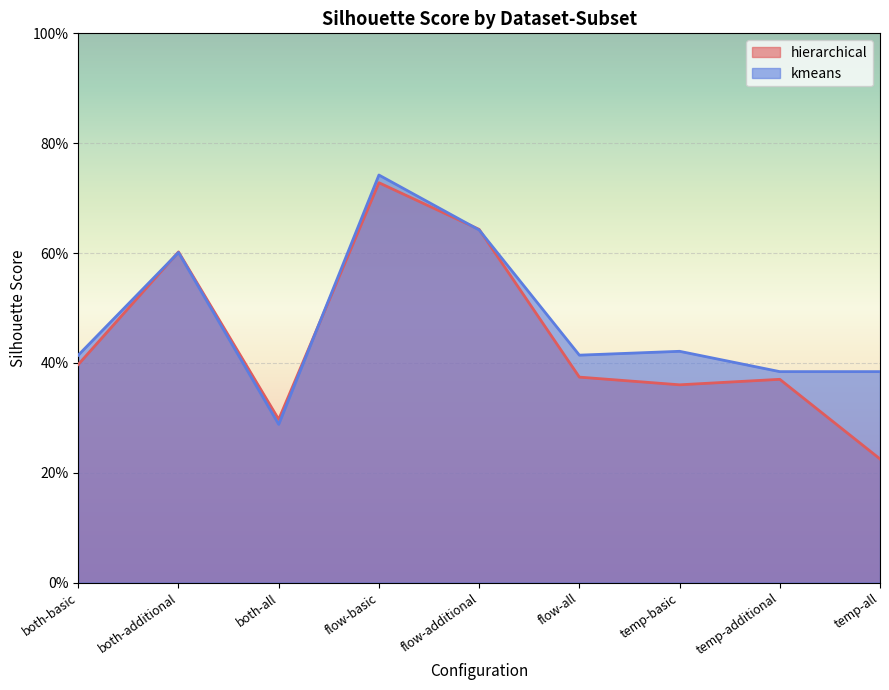

At how many categories does at least one series exceed 0?

9